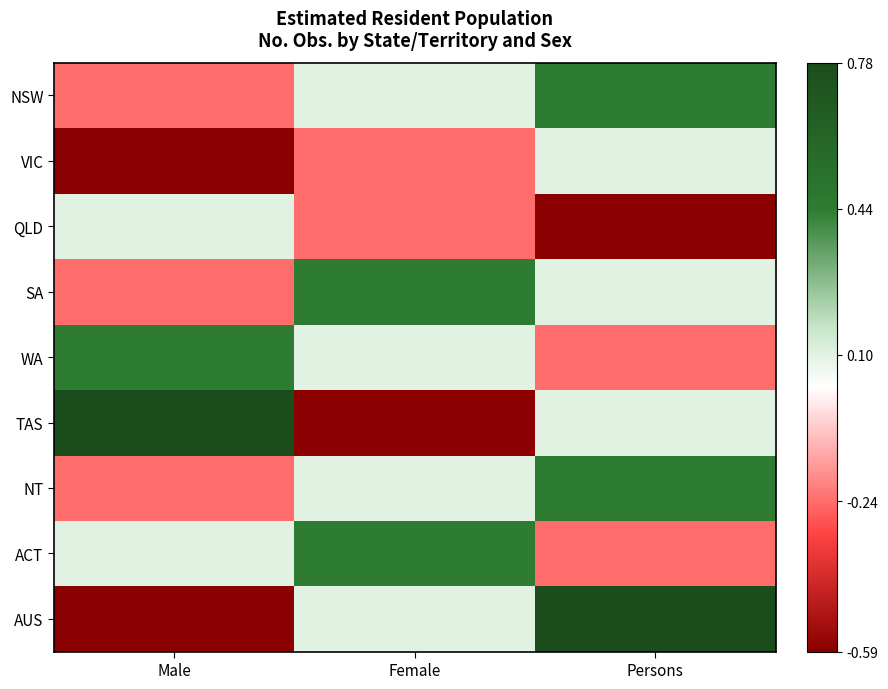

At which category is the sum across all series the highest?

Persons